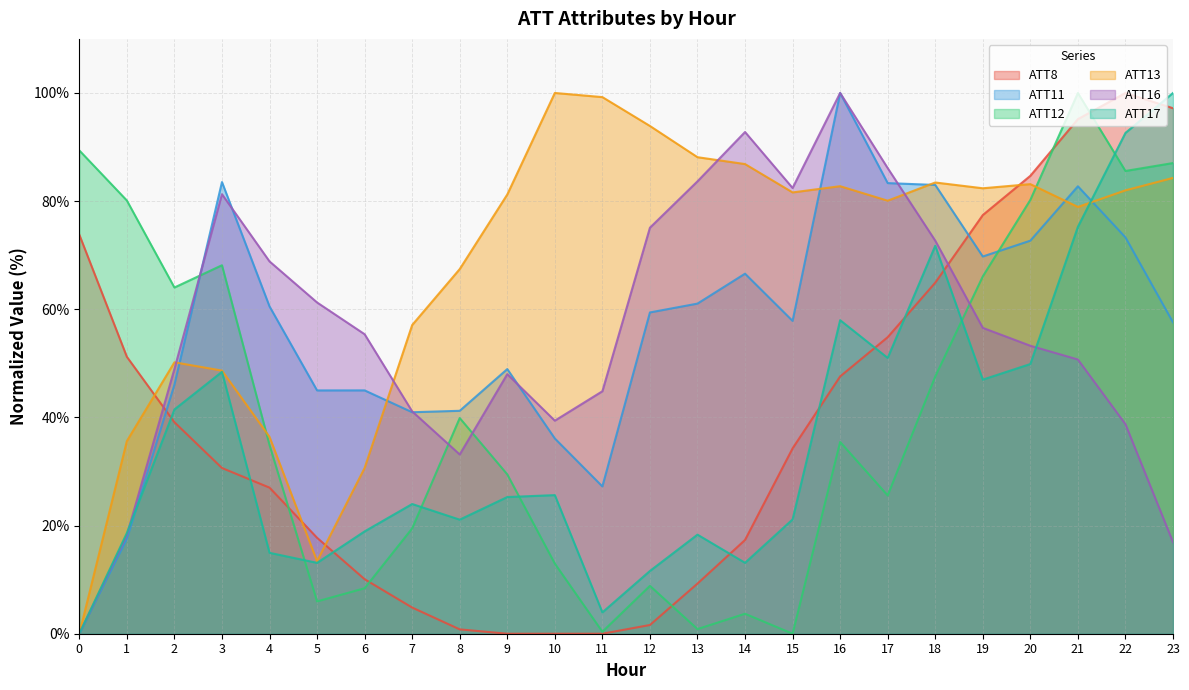

The ATT13 series shows 20.3 at 16. True or false?

False